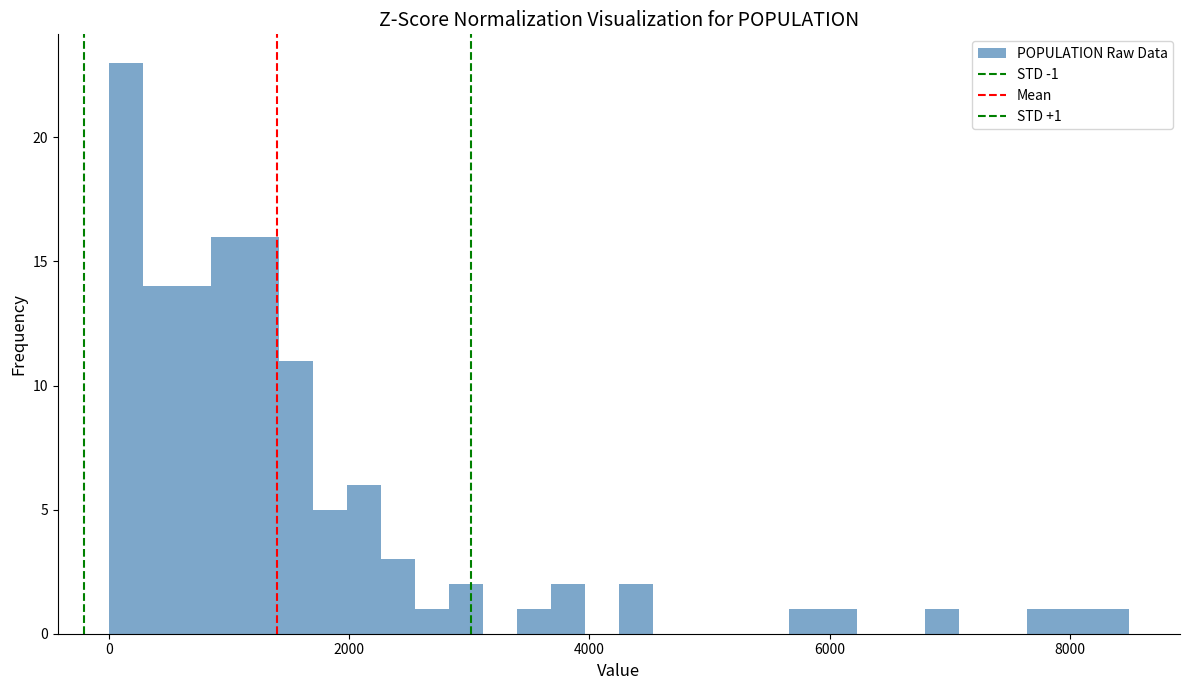

Around what value on the x-axis is the tallest bar? Give the approximate position of its centre, as read against the axis.

200